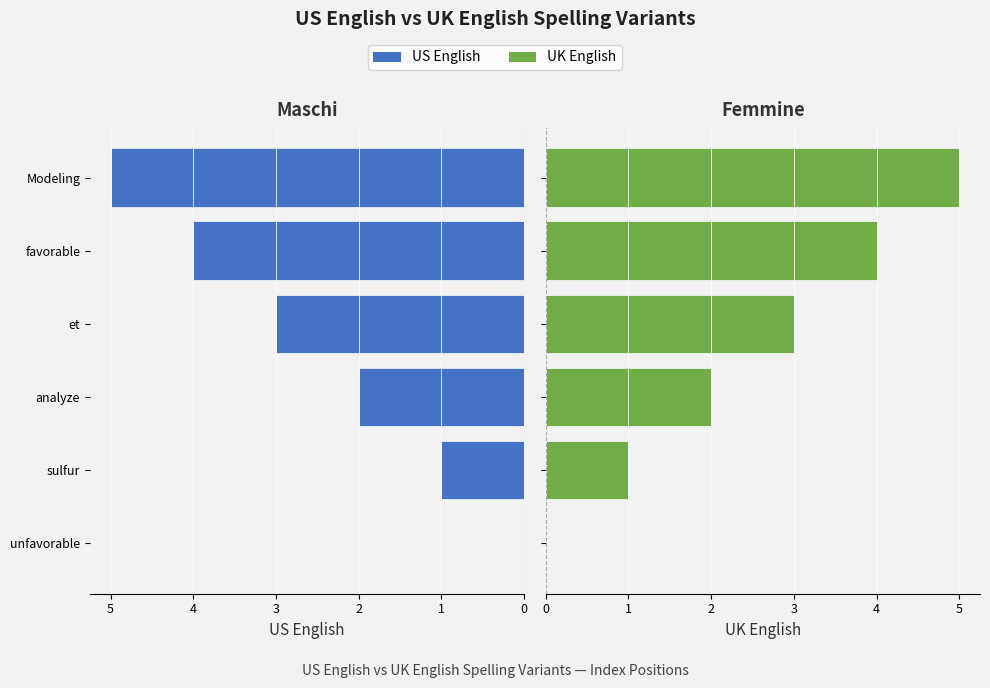

Count the number of data series in this chart.

2